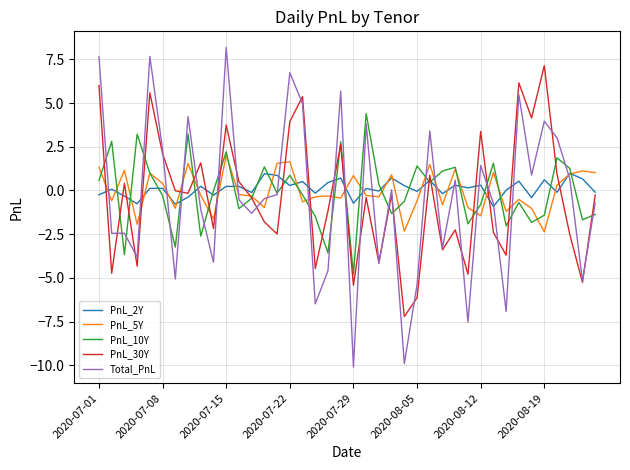

Rank the series by their maximum value, from highest to lowest.

Total_PnL, PnL_30Y, PnL_10Y, PnL_5Y, PnL_2Y